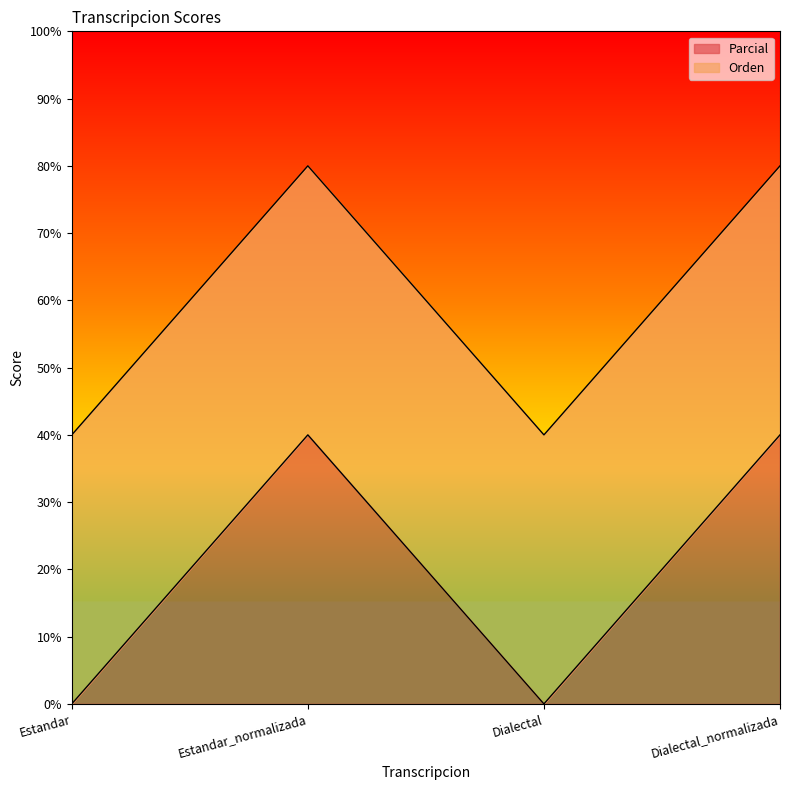

List the labels in order of value, largest first.

Estandar_normalizada, Dialectal_normalizada, Estandar, Dialectal